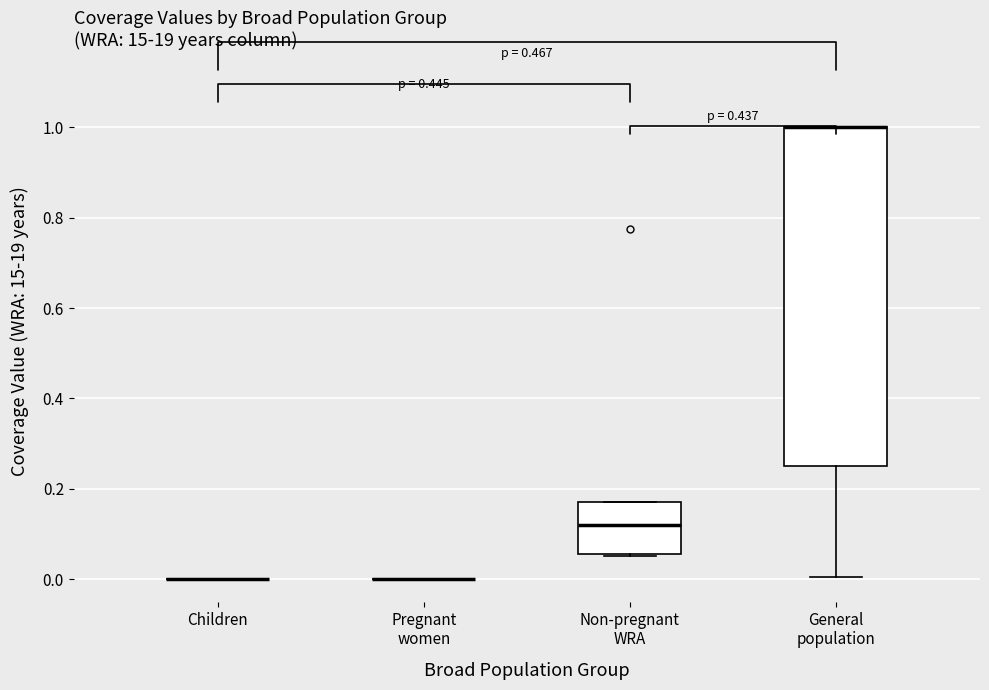

Where is the upper edge of the box for Non-pregnant WRA on the y-axis? The values are not printed on the chart, so give them approximately, as read against the axis.

0.18